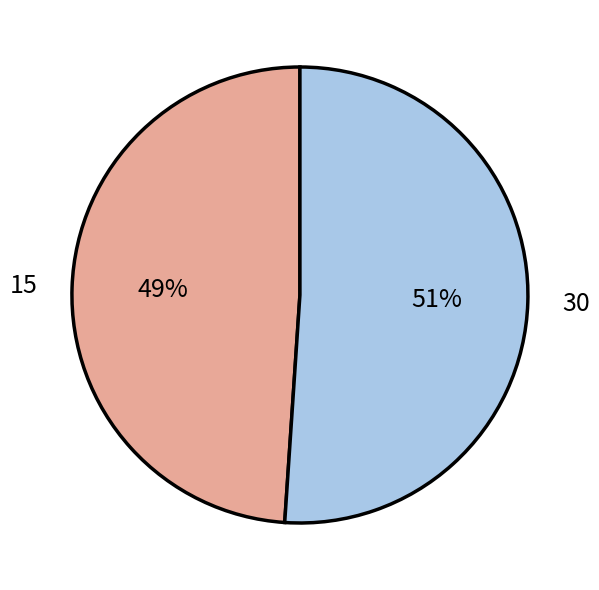

To the nearest percent, what percentage of the pie is 30?

51%